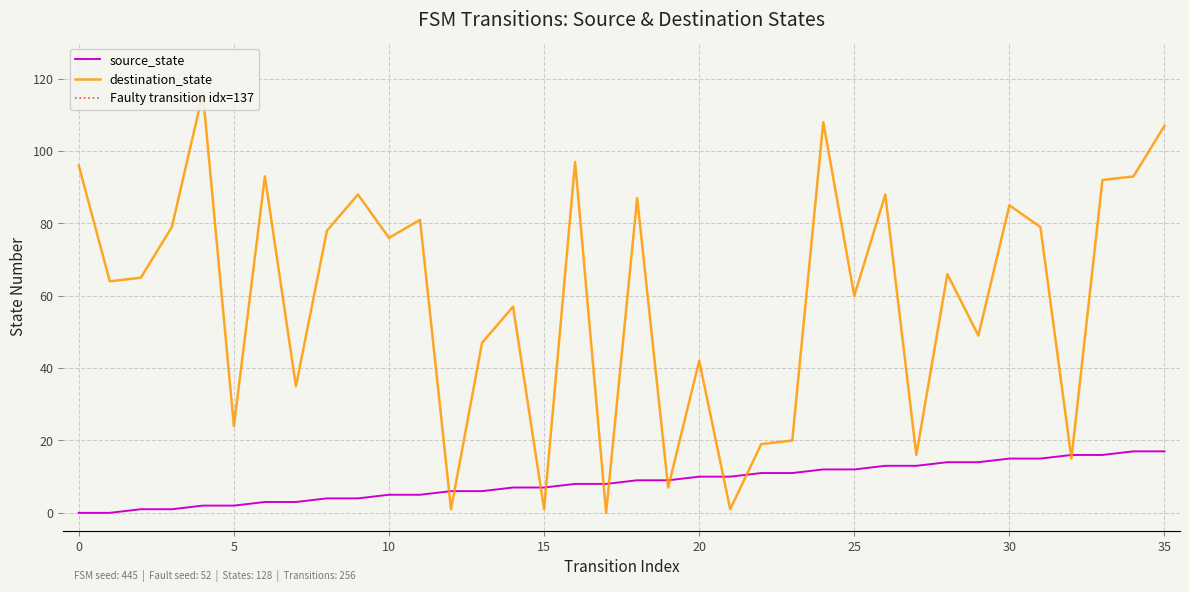

Rank the series by their average value, from highest to lowest.

destination_state, source_state